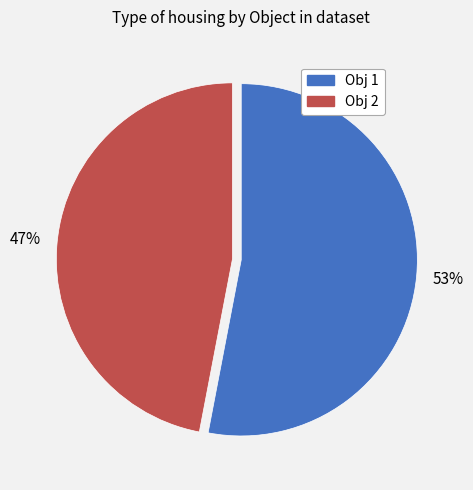

Is there a majority slice in this chart?

Yes